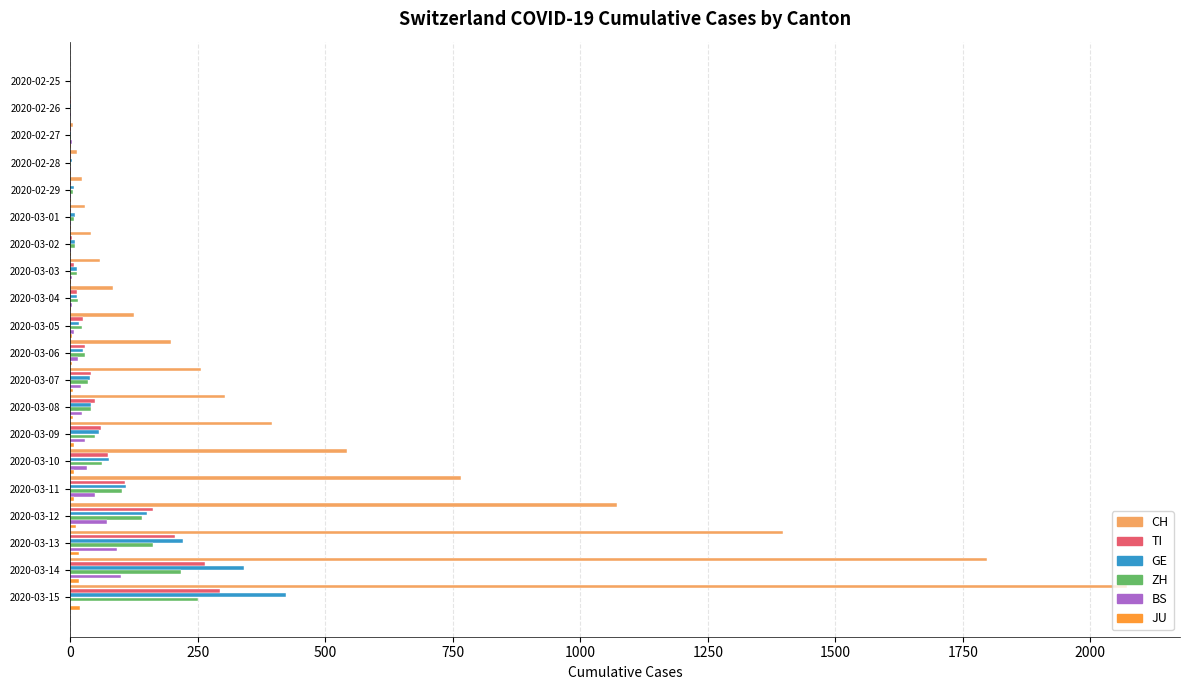

Which series changed the most between 2020-03-04 and 2020-03-13?

CH